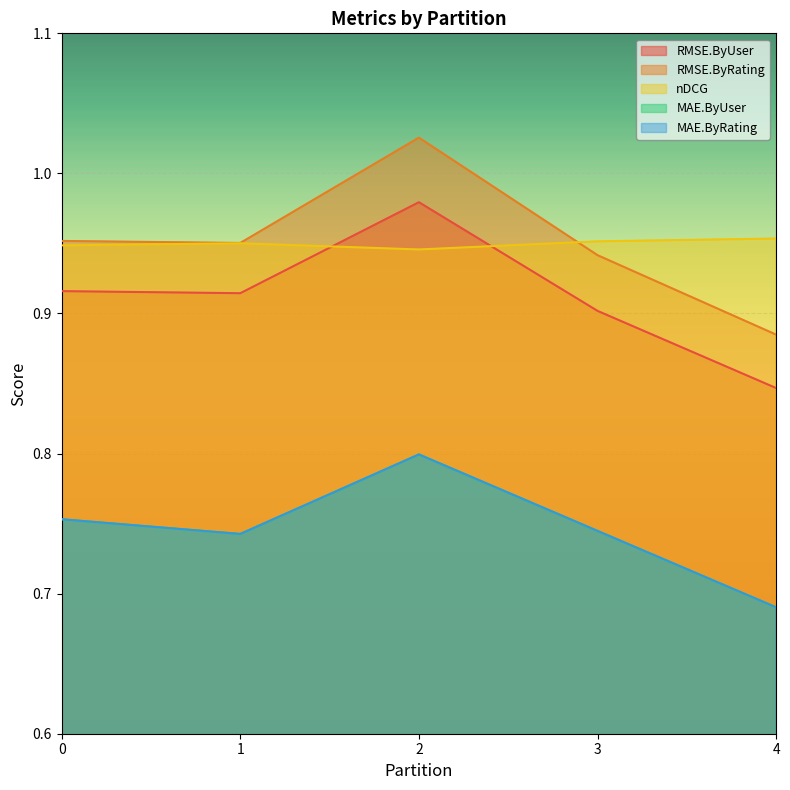

Reading left to right, list all the values displayed in this chart.

RMSE.ByUser: 0.9	0.9	1.0	0.9	0.8
RMSE.ByRating: 1.0	1.0	1.0	0.9	0.9
nDCG: 0.9	1.0	0.9	1.0	1.0
MAE.ByUser: 0.8	0.7	0.8	0.7	0.7
MAE.ByRating: 0.8	0.7	0.8	0.7	0.7